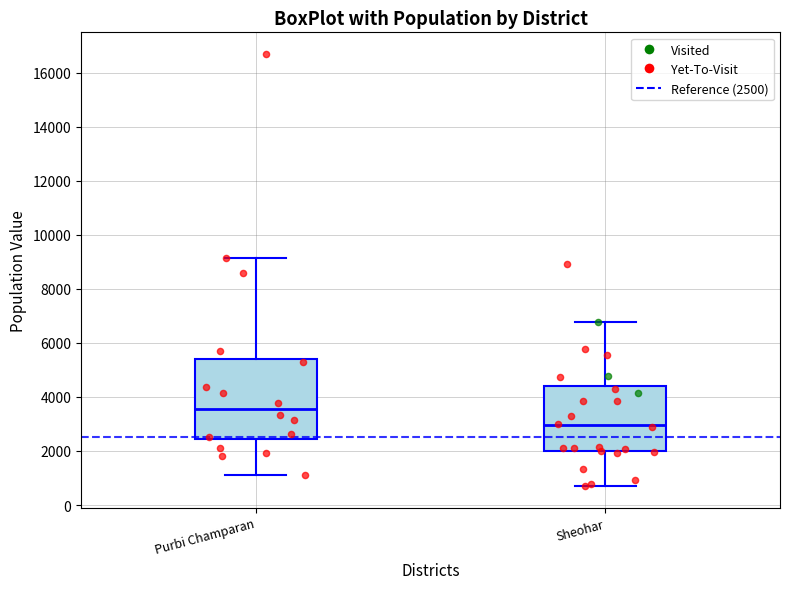

Which box is the tallest, from its lower edge to its upper edge?

Purbi Champaran